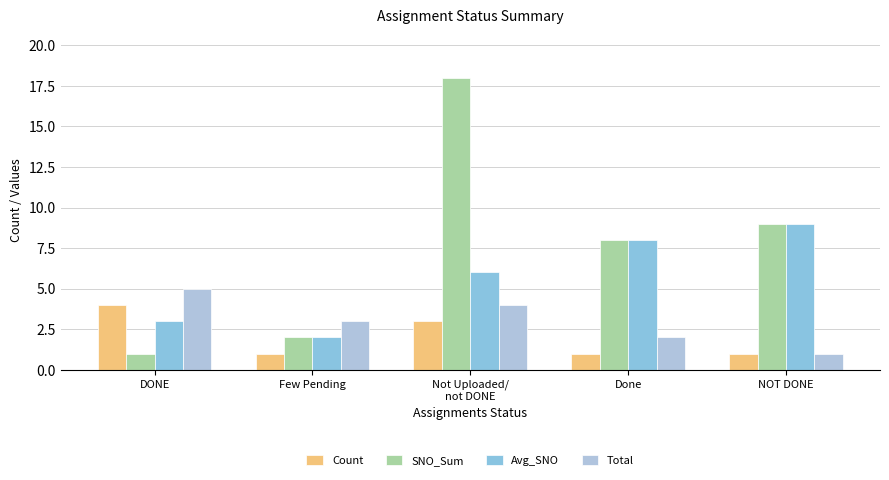

At which category is the sum across all series the highest?

Not Uploaded/
not DONE